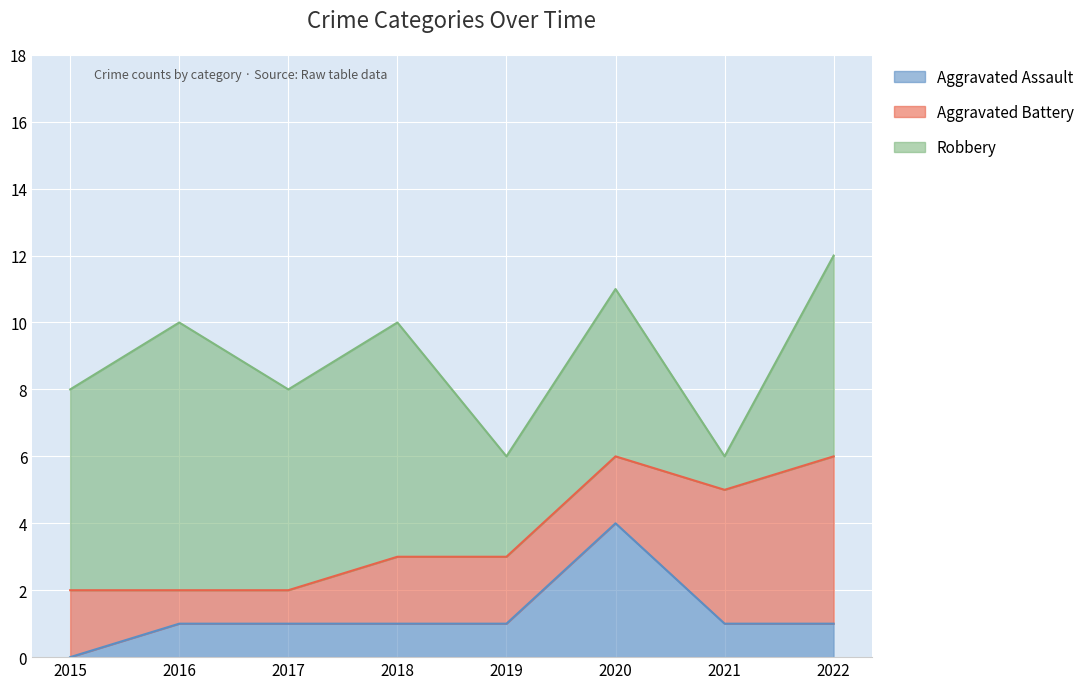

The Robbery series shows 12 at 2016. True or false?

False